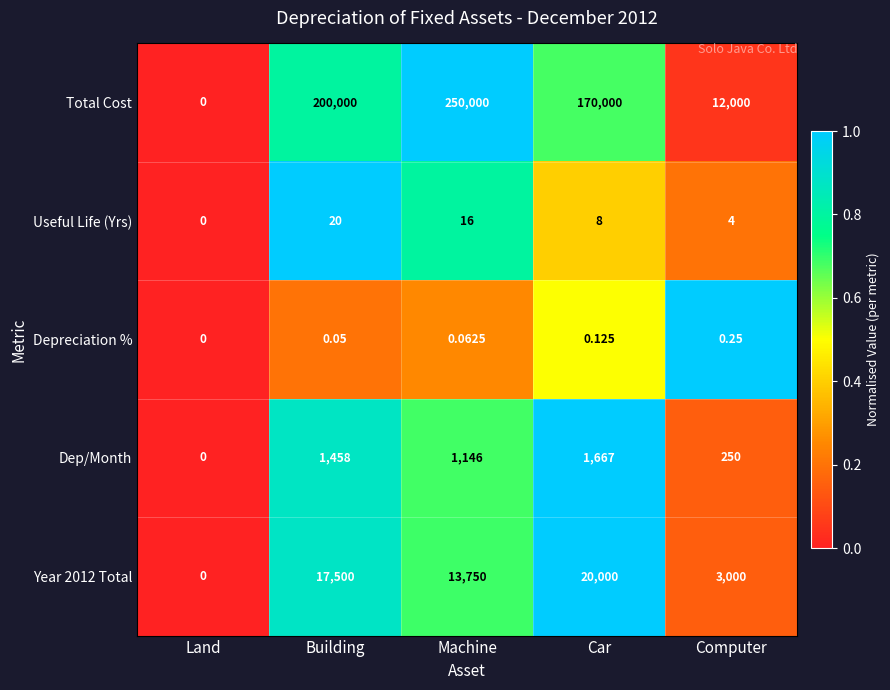

Which series has the widest spread of values?

Total Cost